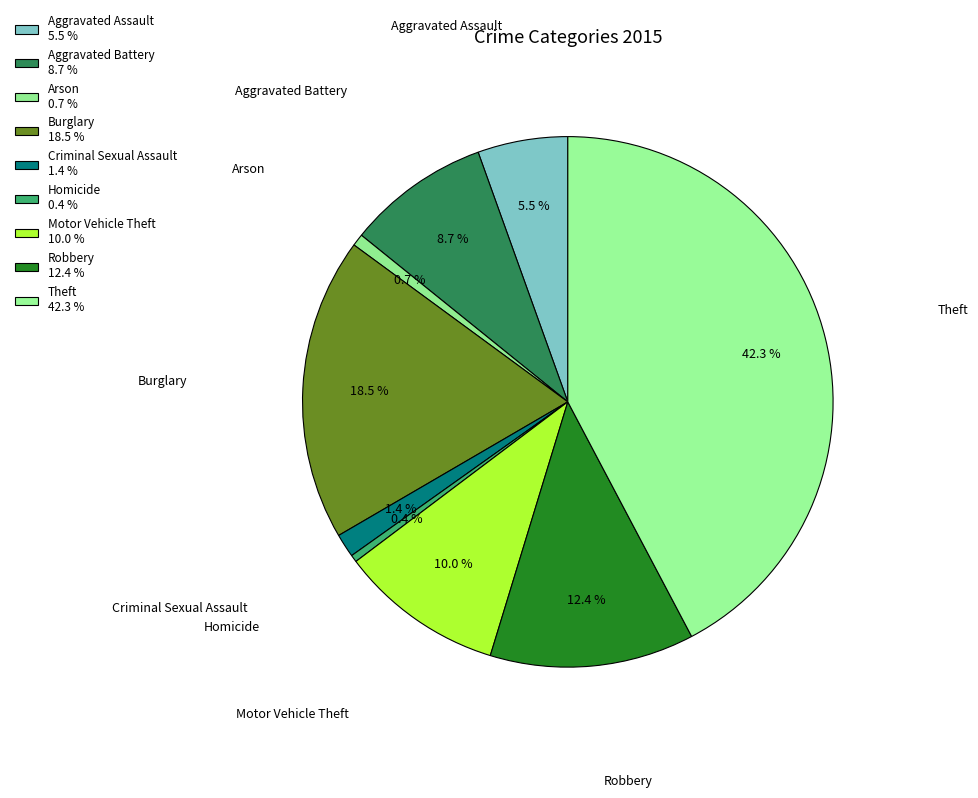

The Aggravated Assault slice represents 5% of the pie. True or false?

True